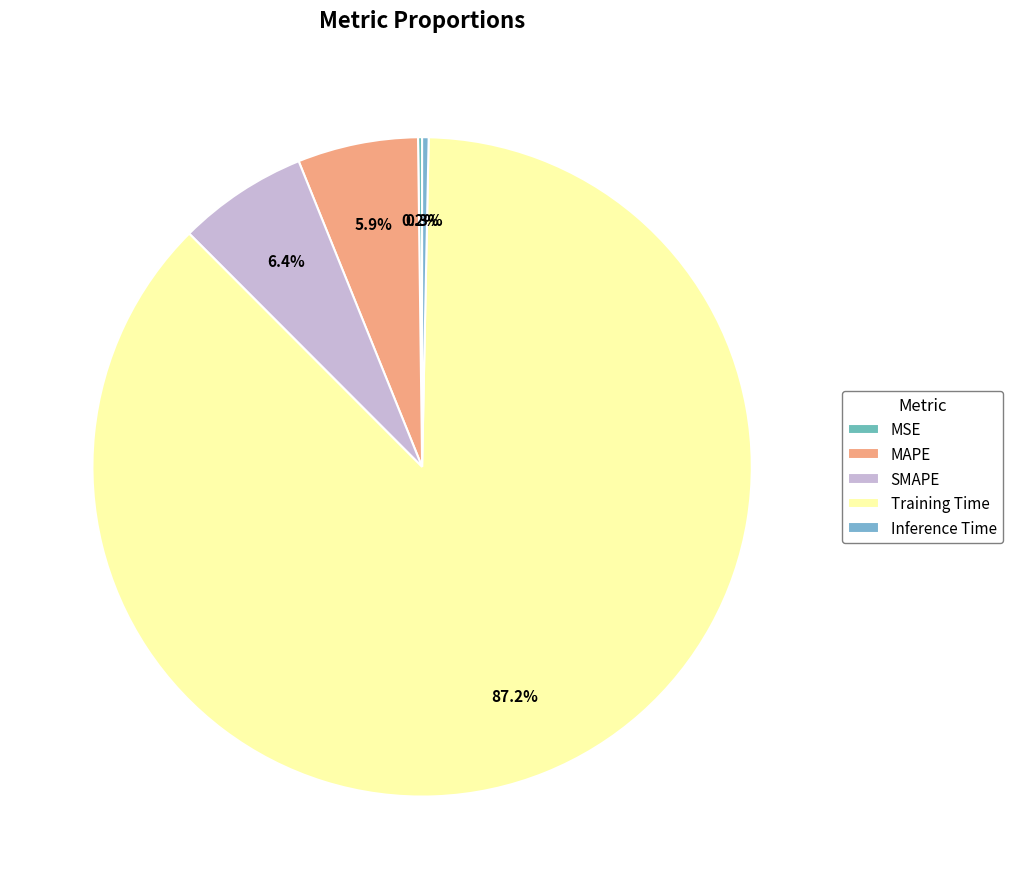

To the nearest percent, what is the combined percentage of MAPE and Inference Time?

6%